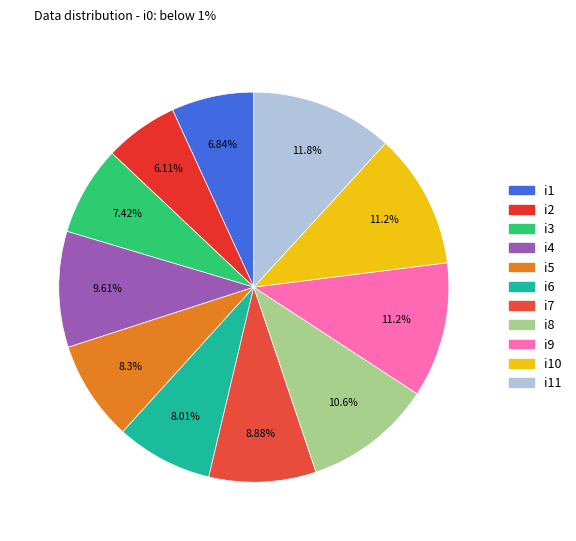

How many slices are in this pie chart?

11